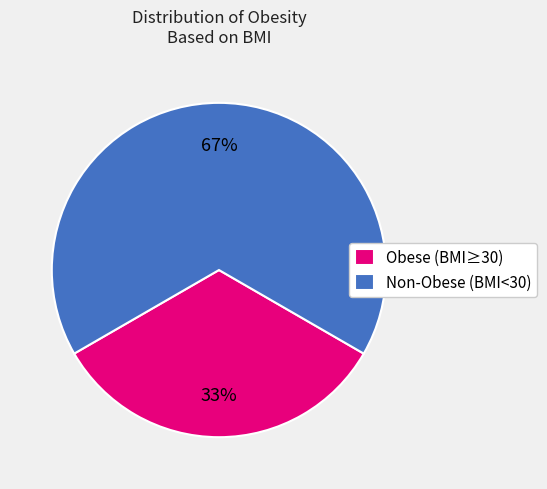

To the nearest percent, what percentage of the pie is Non-Obese (BMI<30)?

67%